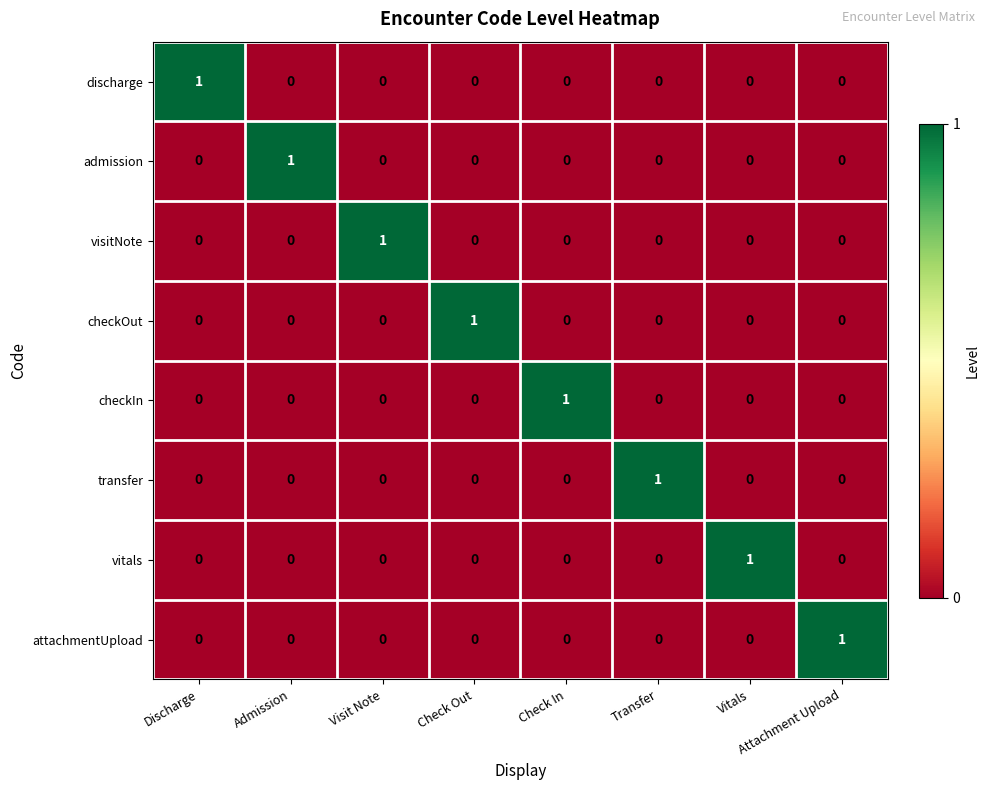

Count the checkIn values in the range 0 to 1.

8